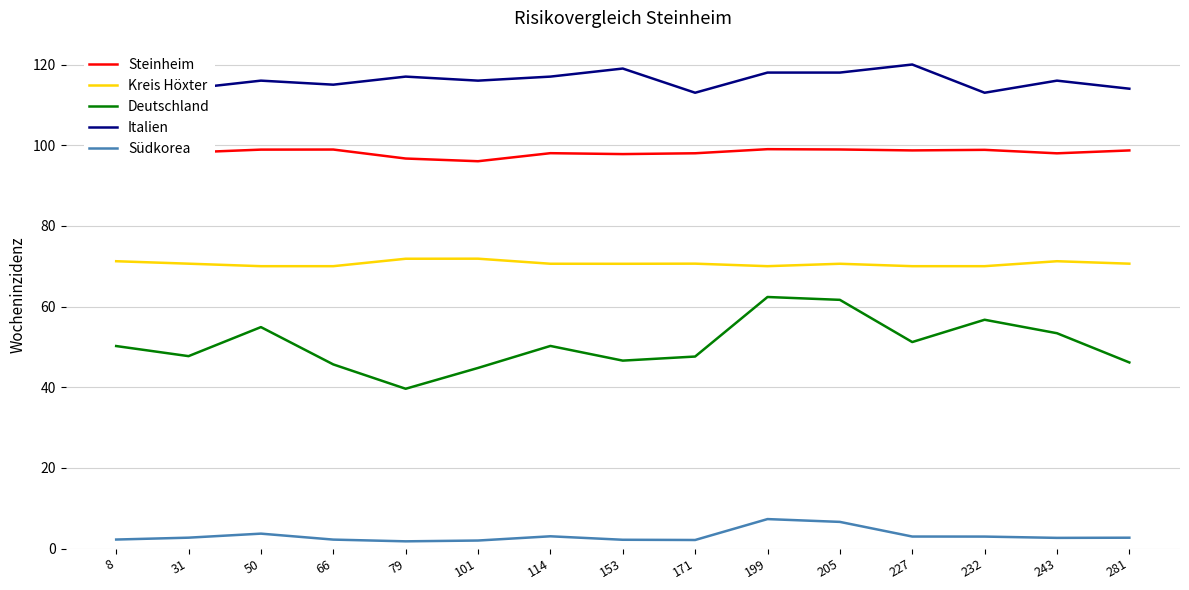

Which series has the largest total across all categories?

Italien